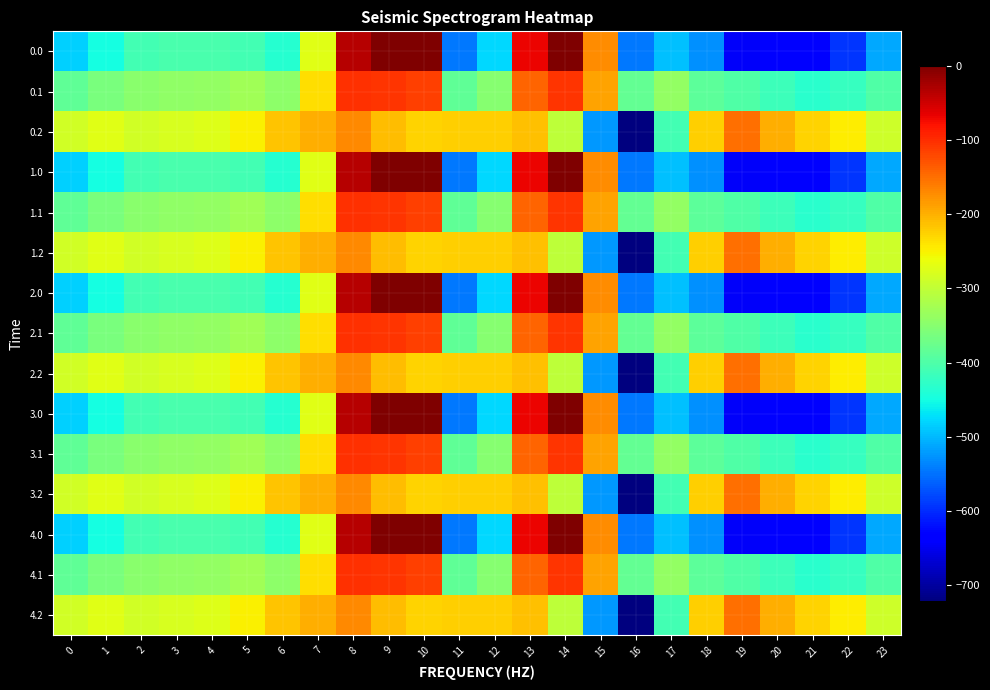

Reading left to right, transcribe all the data shown in this chart.

0.0: 0=-482.0	1=-449.5	2=-410.3	3=-404.4	4=-404.9	5=-410.8	6=-435.0	7=-270.7	8=-35.0	9=0.0	10=0.0	11=-544.3	12=-477.2	13=-70.2	14=-0.3	15=-172.8	16=-545.4	17=-493.8	18=-529.6	19=-644.5	20=-629.9	21=-638.4	22=-592.3	23=-511.3
0.1: 0=-384.6	1=-361.1	2=-347.9	3=-342.7	4=-339.6	5=-329.5	6=-345.2	7=-234.9	8=-102.3	9=-104.8	10=-114.0	11=-384.7	12=-350.8	13=-141.2	14=-105.5	15=-190.4	16=-380.5	17=-340.1	18=-388.5	19=-399.7	20=-414.5	21=-432.4	22=-419.9	23=-399.4
0.2: 0=-287.1	1=-272.7	2=-285.5	3=-281.0	4=-274.4	5=-248.1	6=-216.4	7=-199.0	8=-169.5	9=-209.6	10=-228.0	11=-225.2	12=-224.3	13=-212.2	14=-301.9	15=-522.2	16=-721.2	17=-409.5	18=-223.1	19=-151.1	20=-199.2	21=-226.4	22=-247.4	23=-287.5
1.0: 0=-482.0	1=-449.5	2=-410.3	3=-404.4	4=-404.9	5=-410.8	6=-435.0	7=-270.7	8=-35.0	9=0.0	10=0.0	11=-544.3	12=-477.2	13=-70.2	14=-0.3	15=-172.8	16=-545.4	17=-493.8	18=-529.6	19=-644.5	20=-629.9	21=-638.4	22=-592.3	23=-511.3
1.1: 0=-384.6	1=-361.1	2=-347.9	3=-342.7	4=-339.6	5=-329.5	6=-345.2	7=-234.9	8=-102.3	9=-104.8	10=-114.0	11=-384.7	12=-350.8	13=-141.2	14=-105.5	15=-190.4	16=-380.5	17=-340.1	18=-388.5	19=-399.7	20=-414.5	21=-432.4	22=-419.9	23=-399.4
1.2: 0=-287.1	1=-272.7	2=-285.5	3=-281.0	4=-274.4	5=-248.1	6=-216.4	7=-199.0	8=-169.5	9=-209.6	10=-228.0	11=-225.2	12=-224.3	13=-212.2	14=-301.9	15=-522.2	16=-721.2	17=-409.5	18=-223.1	19=-151.1	20=-199.2	21=-226.4	22=-247.4	23=-287.5
2.0: 0=-482.0	1=-449.5	2=-410.3	3=-404.4	4=-404.9	5=-410.8	6=-435.0	7=-270.7	8=-35.0	9=0.0	10=0.0	11=-544.3	12=-477.2	13=-70.2	14=-0.3	15=-172.8	16=-545.4	17=-493.8	18=-529.6	19=-644.5	20=-629.9	21=-638.4	22=-592.3	23=-511.3
2.1: 0=-384.6	1=-361.1	2=-347.9	3=-342.7	4=-339.6	5=-329.5	6=-345.2	7=-234.9	8=-102.3	9=-104.8	10=-114.0	11=-384.7	12=-350.8	13=-141.2	14=-105.5	15=-190.4	16=-380.5	17=-340.1	18=-388.5	19=-399.7	20=-414.5	21=-432.4	22=-419.9	23=-399.4
2.2: 0=-287.1	1=-272.7	2=-285.5	3=-281.0	4=-274.4	5=-248.1	6=-216.4	7=-199.0	8=-169.5	9=-209.6	10=-228.0	11=-225.2	12=-224.3	13=-212.2	14=-301.9	15=-522.2	16=-721.2	17=-409.5	18=-223.1	19=-151.1	20=-199.2	21=-226.4	22=-247.4	23=-287.5
3.0: 0=-482.0	1=-449.5	2=-410.3	3=-404.4	4=-404.9	5=-410.8	6=-435.0	7=-270.7	8=-35.0	9=0.0	10=0.0	11=-544.3	12=-477.2	13=-70.2	14=-0.3	15=-172.8	16=-545.4	17=-493.8	18=-529.6	19=-644.5	20=-629.9	21=-638.4	22=-592.3	23=-511.3
3.1: 0=-384.6	1=-361.1	2=-347.9	3=-342.7	4=-339.6	5=-329.5	6=-345.2	7=-234.9	8=-102.3	9=-104.8	10=-114.0	11=-384.7	12=-350.8	13=-141.2	14=-105.5	15=-190.4	16=-380.5	17=-340.1	18=-388.5	19=-399.7	20=-414.5	21=-432.4	22=-419.9	23=-399.4
3.2: 0=-287.1	1=-272.7	2=-285.5	3=-281.0	4=-274.4	5=-248.1	6=-216.4	7=-199.0	8=-169.5	9=-209.6	10=-228.0	11=-225.2	12=-224.3	13=-212.2	14=-301.9	15=-522.2	16=-721.2	17=-409.5	18=-223.1	19=-151.1	20=-199.2	21=-226.4	22=-247.4	23=-287.5
4.0: 0=-482.0	1=-449.5	2=-410.3	3=-404.4	4=-404.9	5=-410.8	6=-435.0	7=-270.7	8=-35.0	9=0.0	10=0.0	11=-544.3	12=-477.2	13=-70.2	14=-0.3	15=-172.8	16=-545.4	17=-493.8	18=-529.6	19=-644.5	20=-629.9	21=-638.4	22=-592.3	23=-511.3
4.1: 0=-384.6	1=-361.1	2=-347.9	3=-342.7	4=-339.6	5=-329.5	6=-345.2	7=-234.9	8=-102.3	9=-104.8	10=-114.0	11=-384.7	12=-350.8	13=-141.2	14=-105.5	15=-190.4	16=-380.5	17=-340.1	18=-388.5	19=-399.7	20=-414.5	21=-432.4	22=-419.9	23=-399.4
4.2: 0=-287.1	1=-272.7	2=-285.5	3=-281.0	4=-274.4	5=-248.1	6=-216.4	7=-199.0	8=-169.5	9=-209.6	10=-228.0	11=-225.2	12=-224.3	13=-212.2	14=-301.9	15=-522.2	16=-721.2	17=-409.5	18=-223.1	19=-151.1	20=-199.2	21=-226.4	22=-247.4	23=-287.5